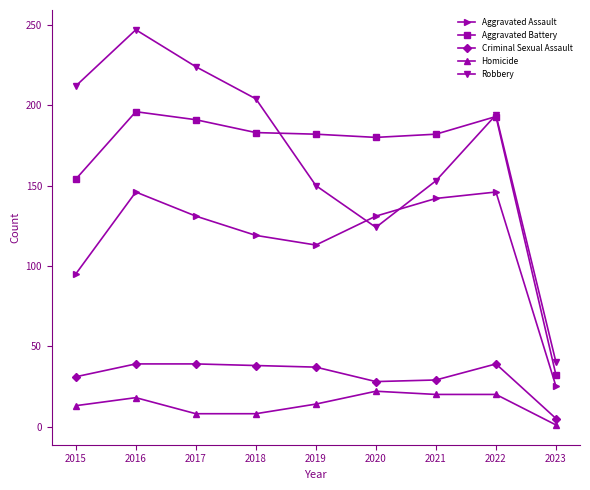

In Robbery, how many points are lower than both neighbors (excluding endpoints)?

1